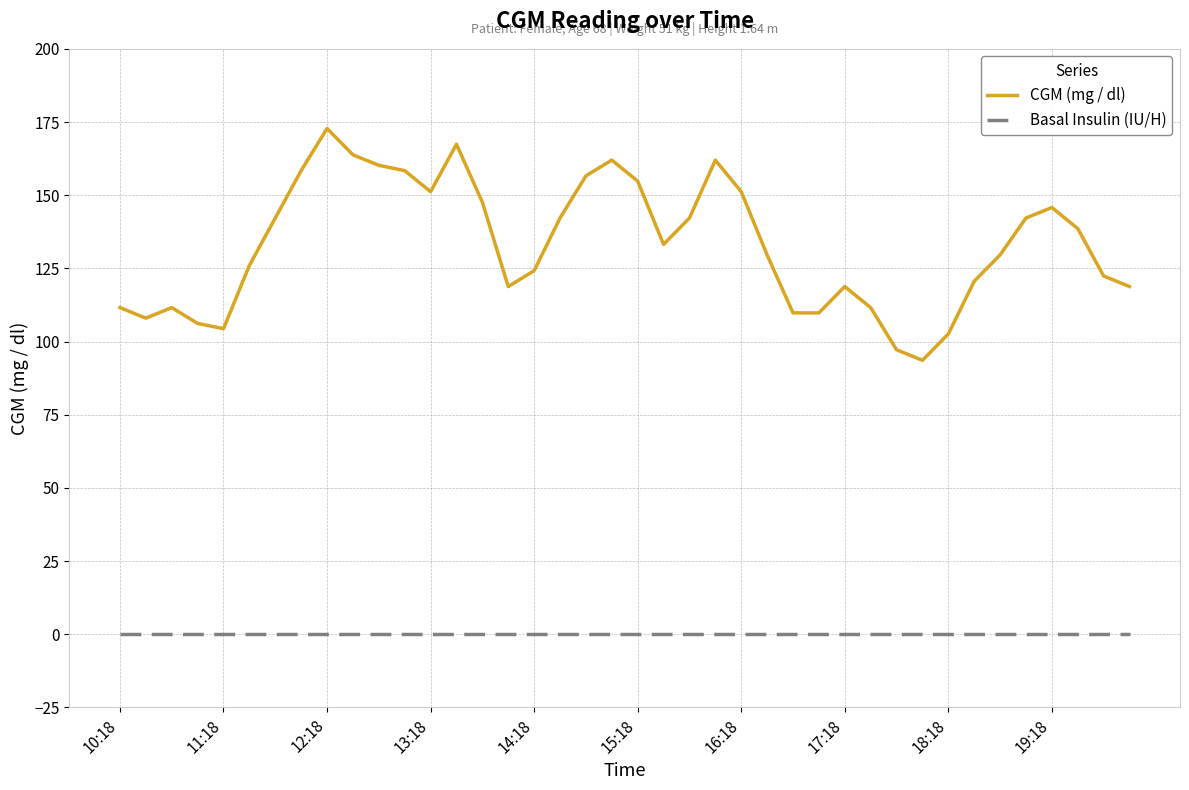

Rank the series by their maximum value, from lowest to highest.

Basal Insulin (IU/H), CGM (mg / dl)